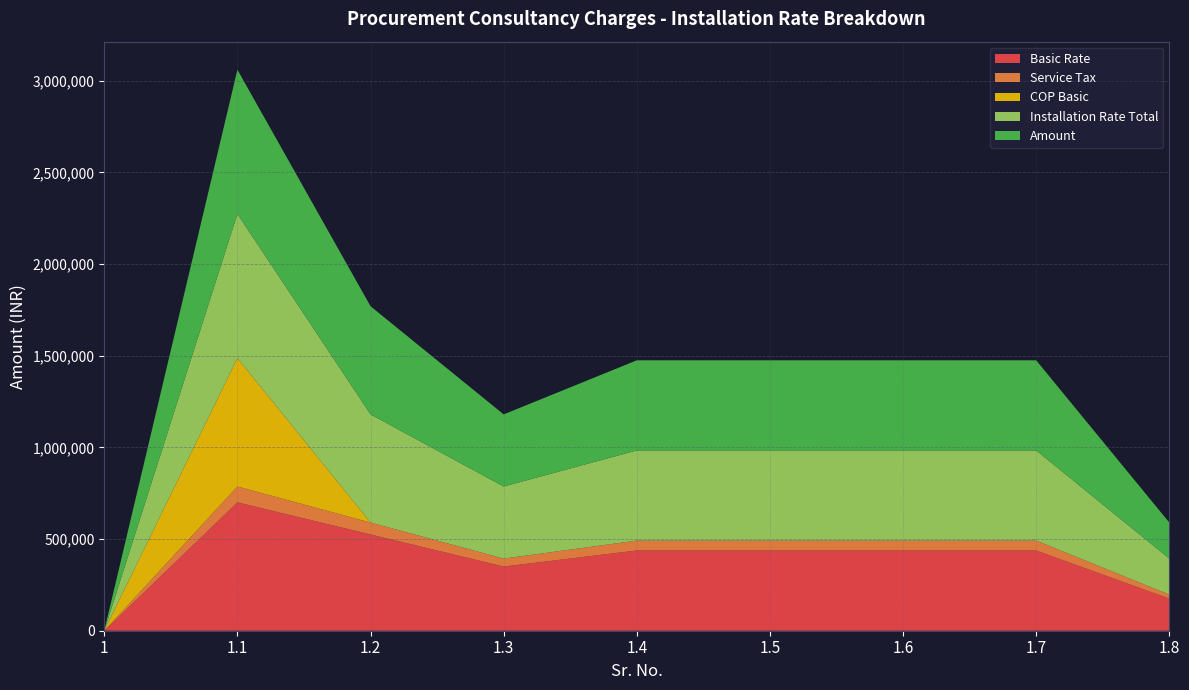

Reading left to right, list all the values displayed in this chart.

Basic Rate: 0	700000	525000	350000	437500	437500	437500	437500	175000
Service Tax: 0	86520	64890	43260	54075	54075	54075	54075	21630
COP Basic: 0	700000	0	0	0	0	0	0	0
Installation Rate Total: 0	786520	589890	393260	491575	491575	491575	491575	196630
Amount: 0	786520	589890	393260	491575	491575	491575	491575	196630